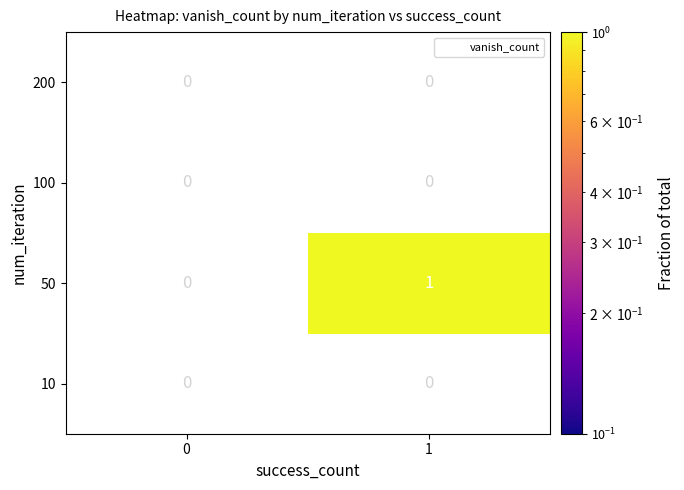

List the series in order of their overall mean, lowest first.

10, 50, 100, 200